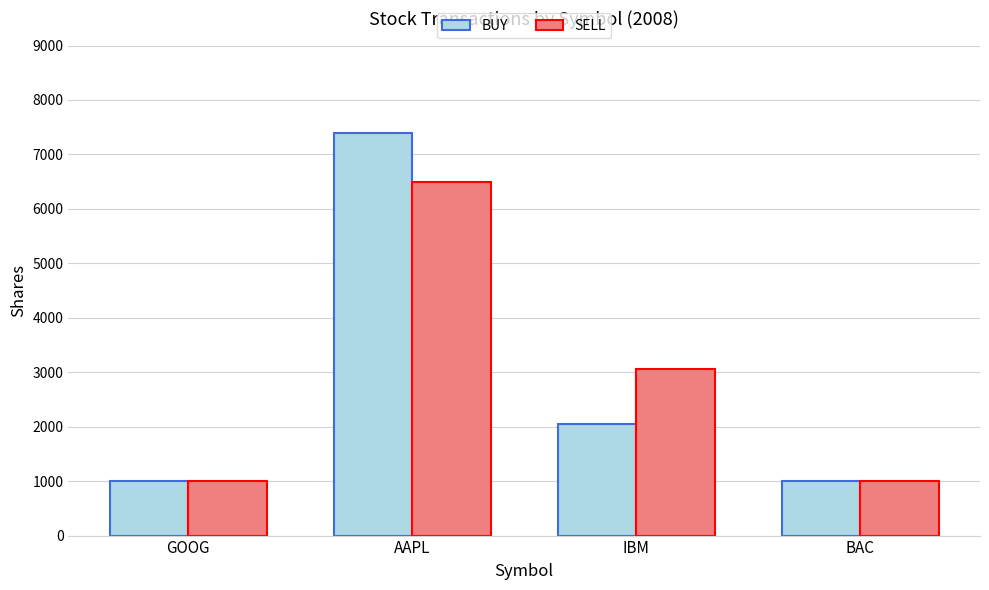

True or false: SELL has a value of 1320 at BAC.

False